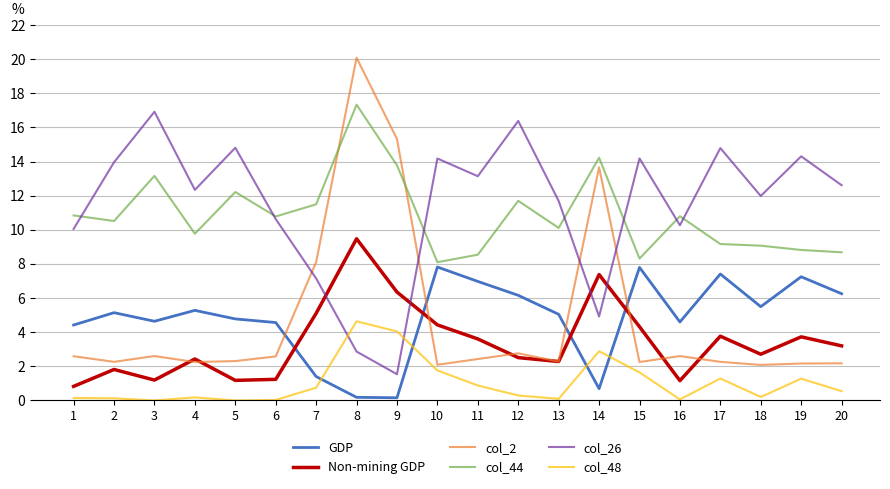

What is the sum of all col_2 values?

94.9